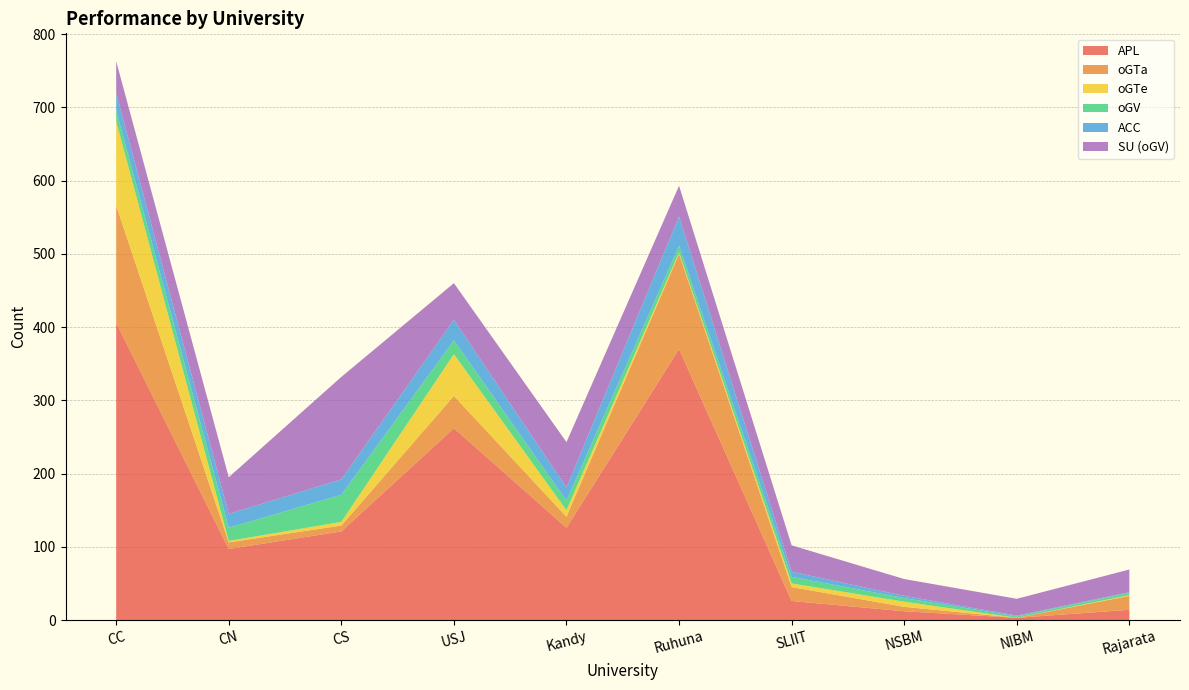

Reading left to right, list all the values displayed in this chart.

APL: 406	97	121	262	126	370	26	12	3	14
oGTa: 160	9	8	44	15	130	19	6	0	19
oGTe: 115	2	5	57	9	2	5	7	0	1
oGV: 15	18	37	19	13	9	9	5	2	3
ACC: 24	19	21	28	18	40	7	3	1	1
SU_oGV: 43	50	140	50	62	42	36	23	23	31